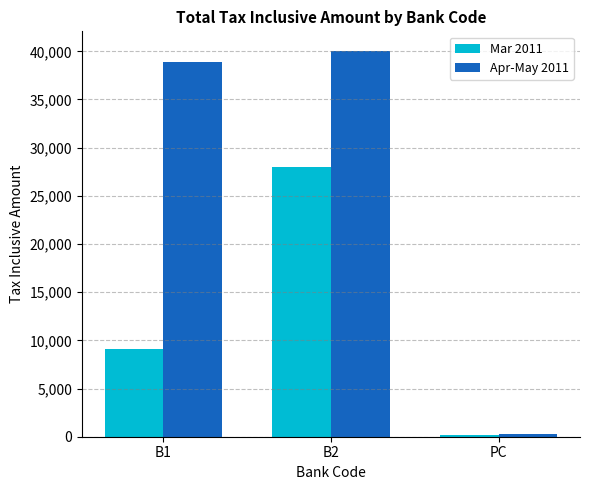

How many Mar 2011 values are between 190 and 28035?

3